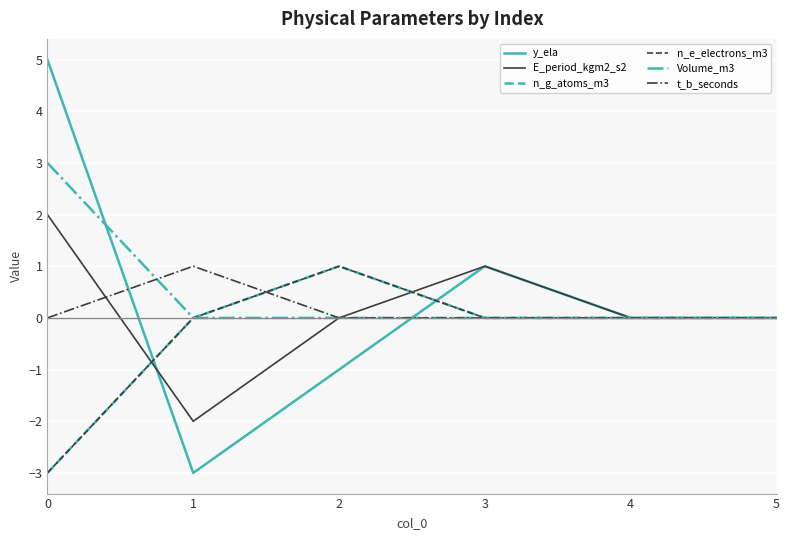

Does the chart have visible grid lines?

Yes